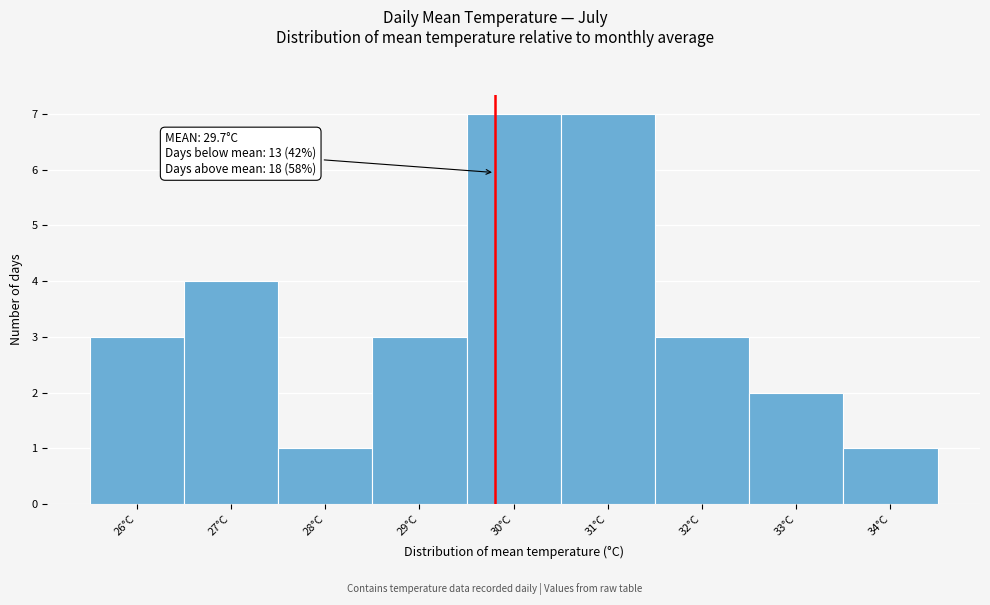

Reading right to left, what are all the values shown in this chart?

34°C=1	33°C=2	32°C=3	31°C=7	30°C=7	29°C=3	28°C=1	27°C=4	26°C=3